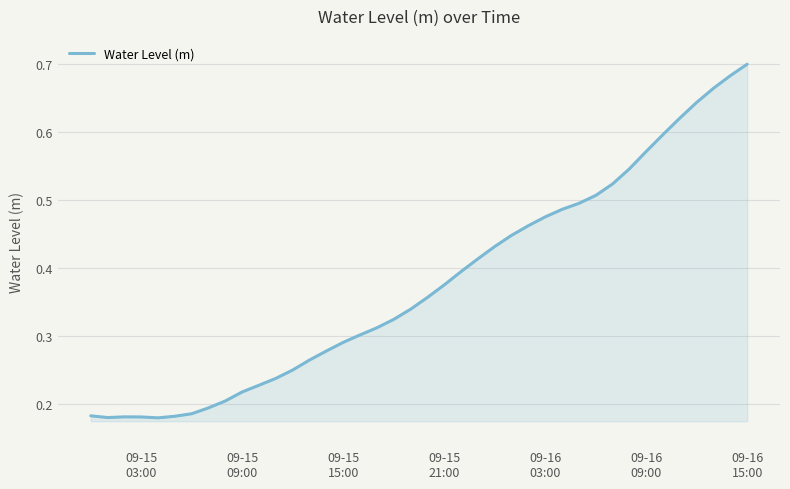

What is the sum of all values?

15.1